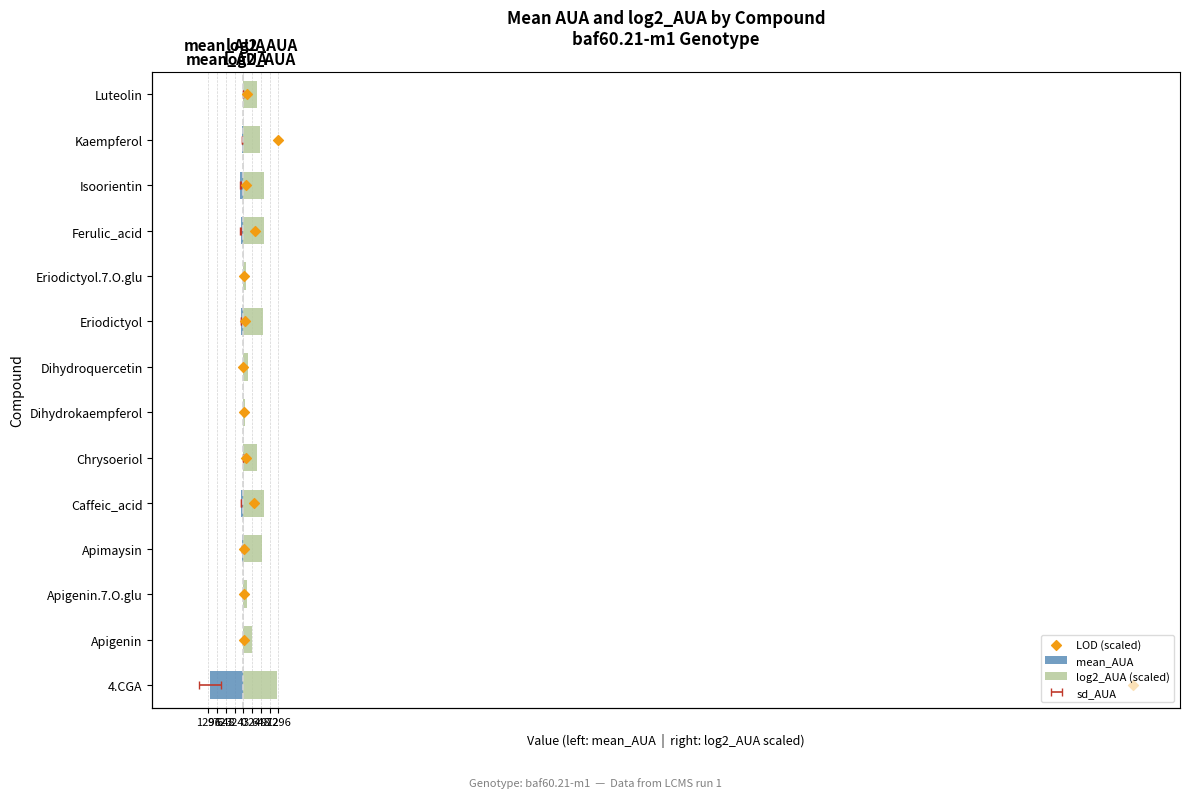

At how many categories does at least one series exceed -464?

14